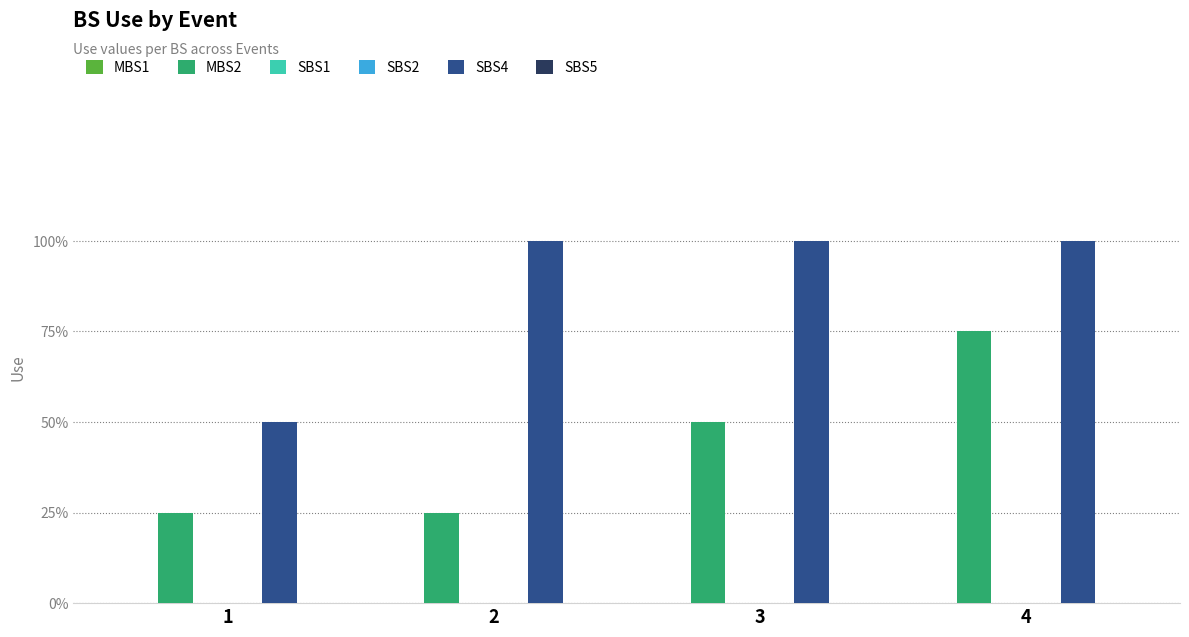

Is the value of MBS2 at 3 greater than the value of MBS1 at 4?

Yes